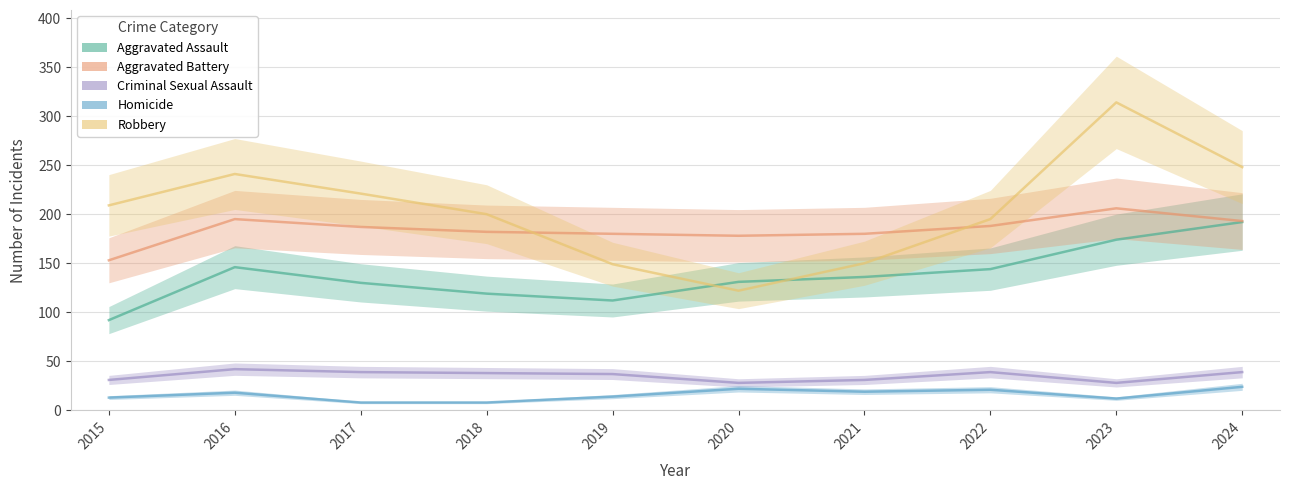

Rank the categories by Criminal Sexual Assault value from lowest to highest.

2020, 2023, 2015, 2021, 2019, 2018, 2017, 2022, 2024, 2016